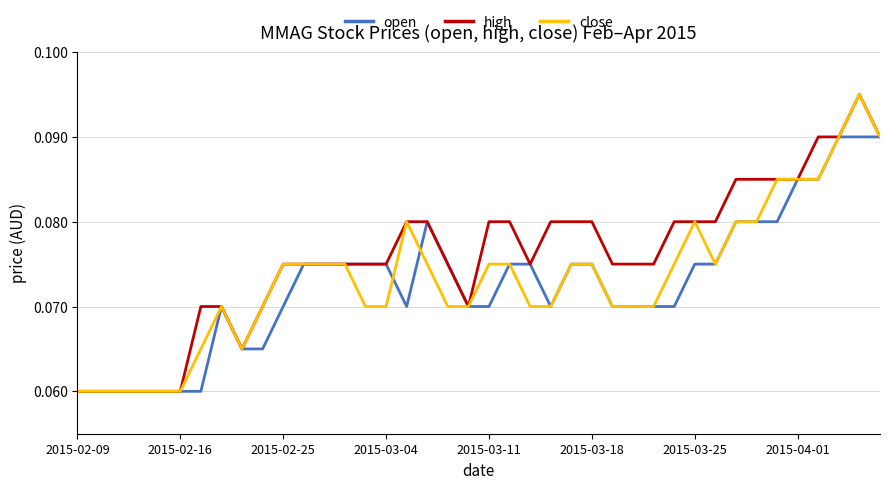

Does the chart display data point markers on the line(s)?

No